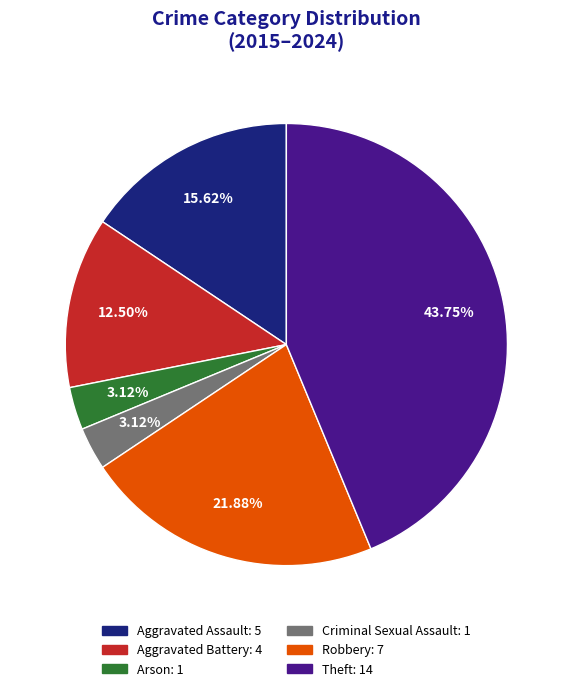

To the nearest percent, what is the difference between the largest and smallest slice percentages?

41%